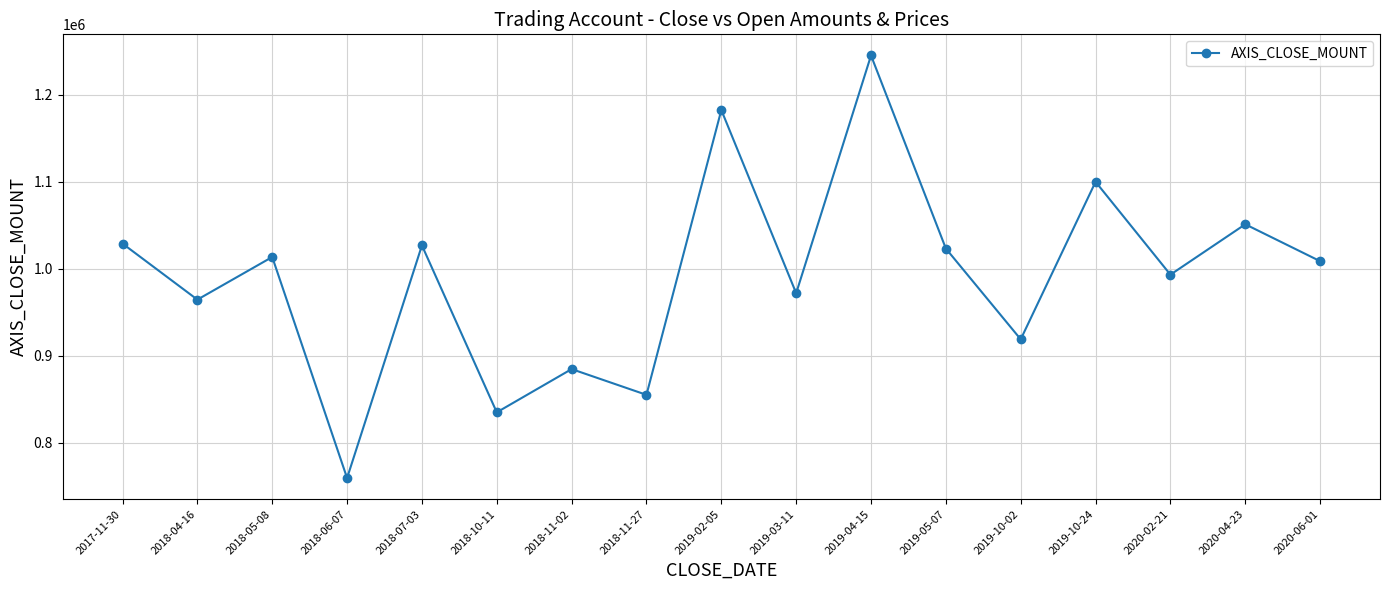

What is the change in value from 2018-10-11 to 2019-02-05?

+347400